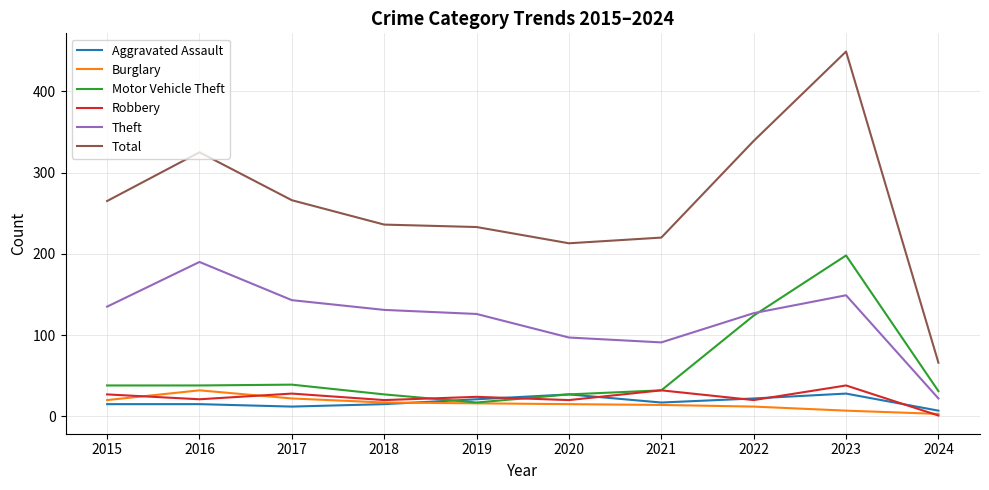

What is the difference between the highest and lowest values at 2020?

198